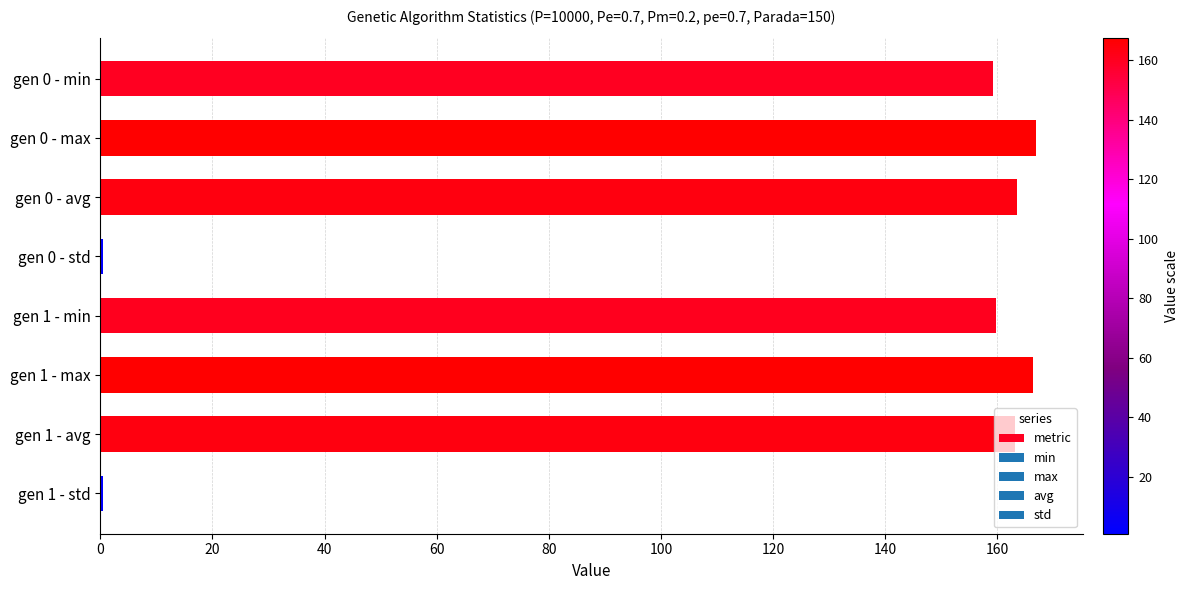

How many series are shown in this chart?

1